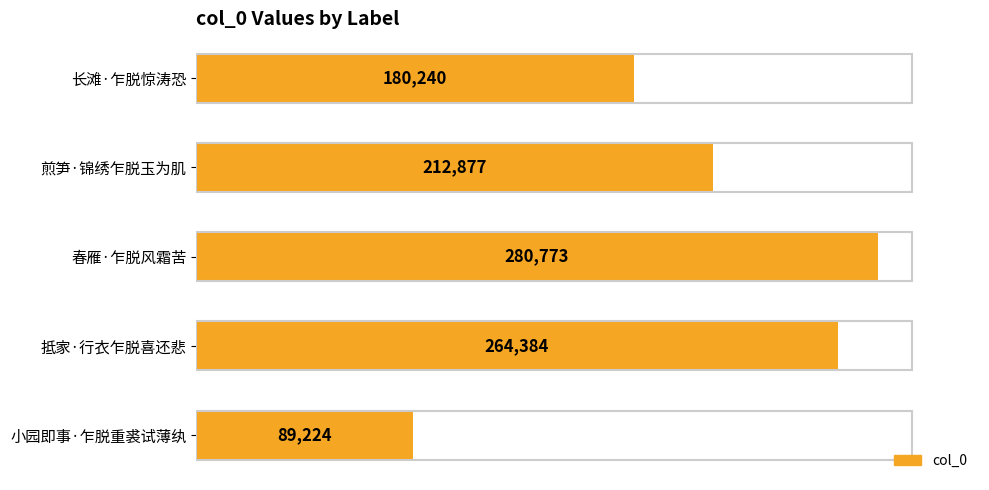

What is the sum of all values?

1027498